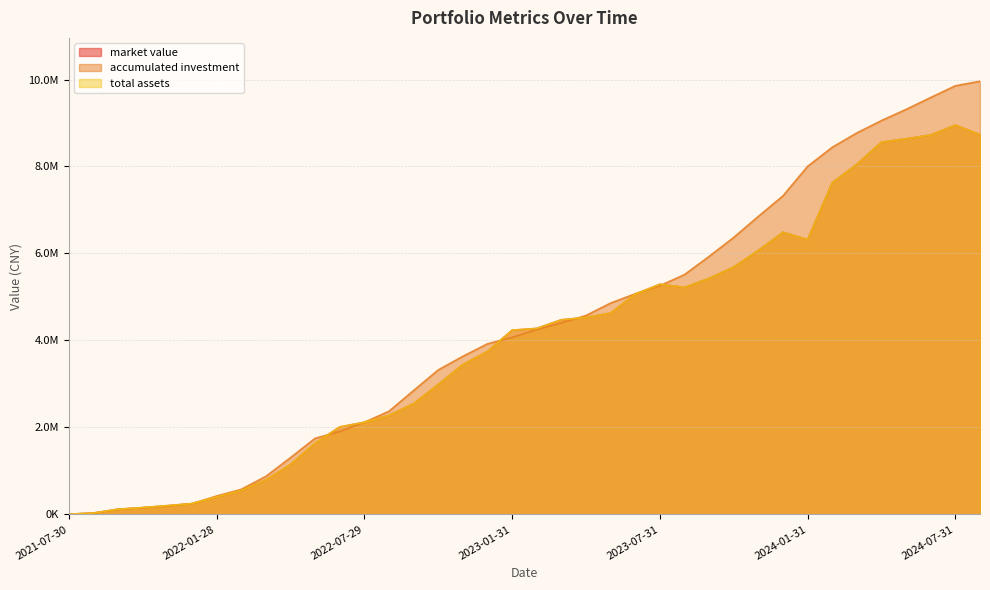

True or false: market value has a value of 1849841.1 at 2024-06-28.

False